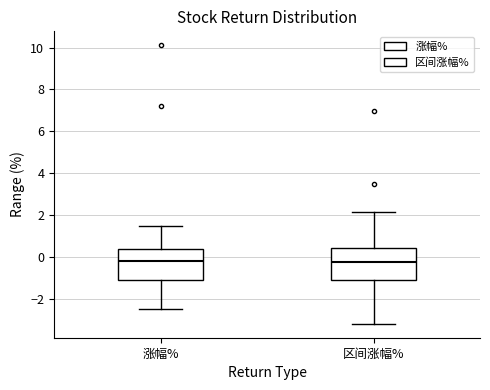

Reading left to right, transcribe this box plot: for each box, give where its median line is, the range the box spans, and where its two whiskers end, as read against the y-axis. The values are not printed on the chart, so give them approximately, as read against the axis.

涨幅%: median -0.2, box -1.0 to 0.4, whiskers -2.4 to 1.4
区间涨幅%: median -0.2, box -1.2 to 0.4, whiskers -3.2 to 2.2